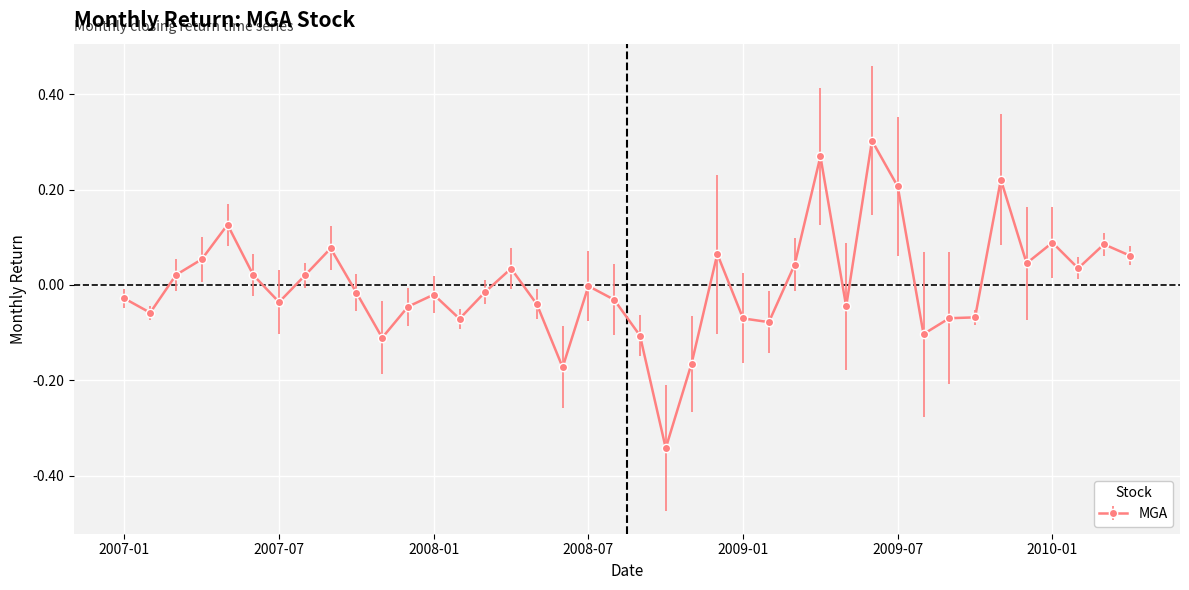

What is the difference between the maximum and minimum values?

0.6